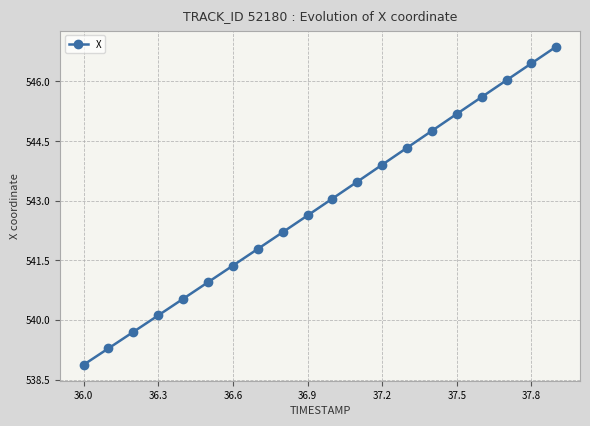

Does the chart display data point markers on the line(s)?

Yes